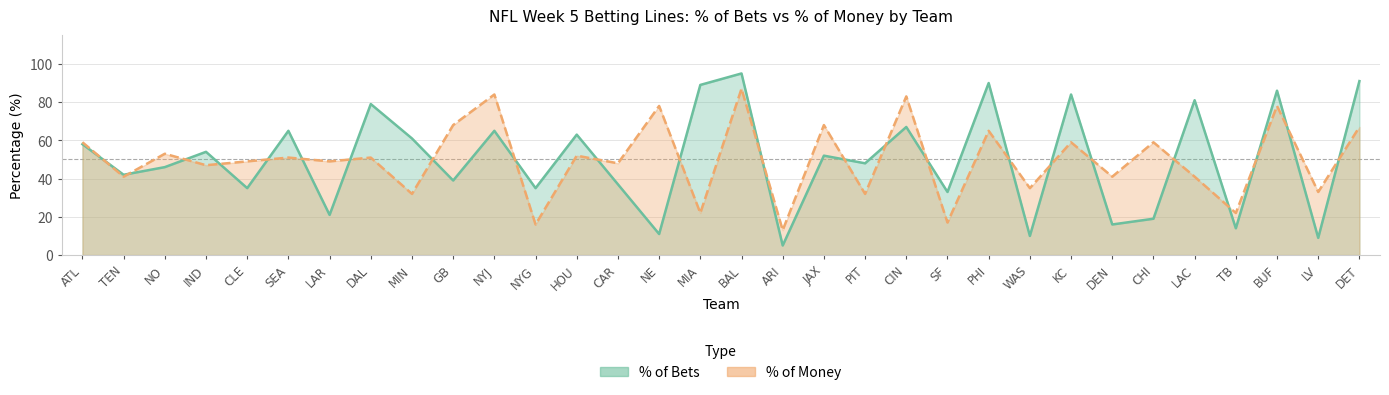

What is the difference between the second highest and second lowest values in the % of Bets series?

82